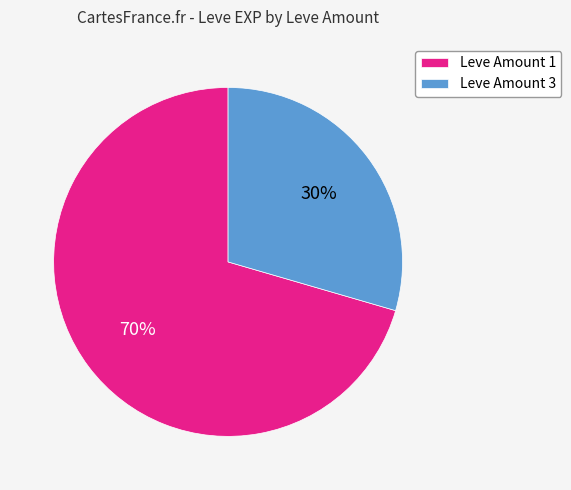

To the nearest percent, what is the combined percentage of Leve Amount 1 and Leve Amount 3?

100%